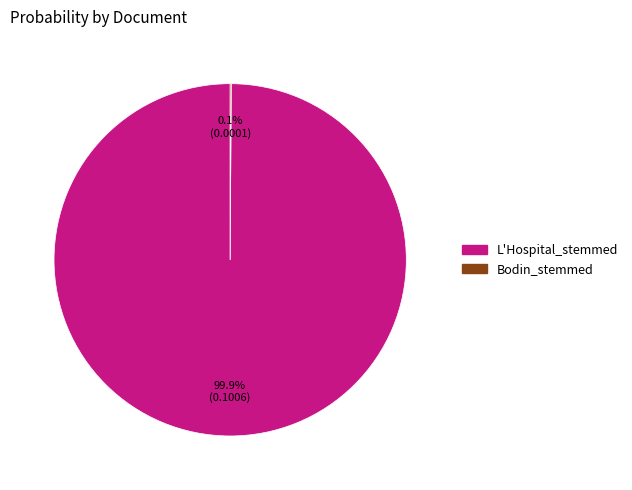

What is the largest slice in the pie chart?

L'Hospital_stemmed